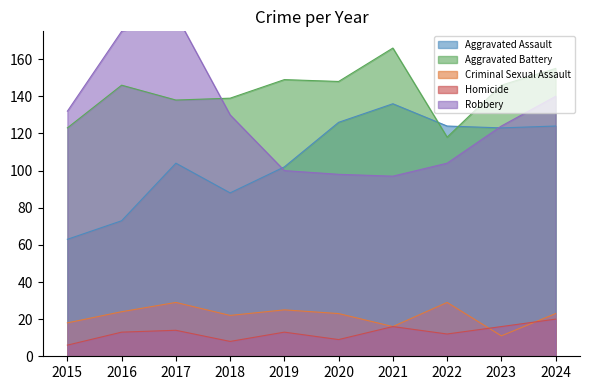

True or false: Criminal Sexual Assault and Robbery cross at least once.

False